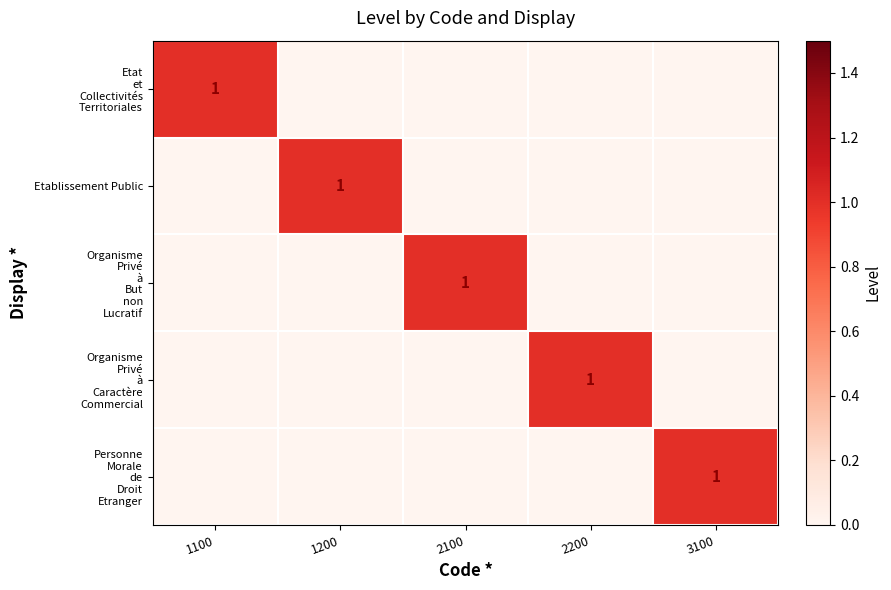

What is the sum of all Etablissement Public values?

1